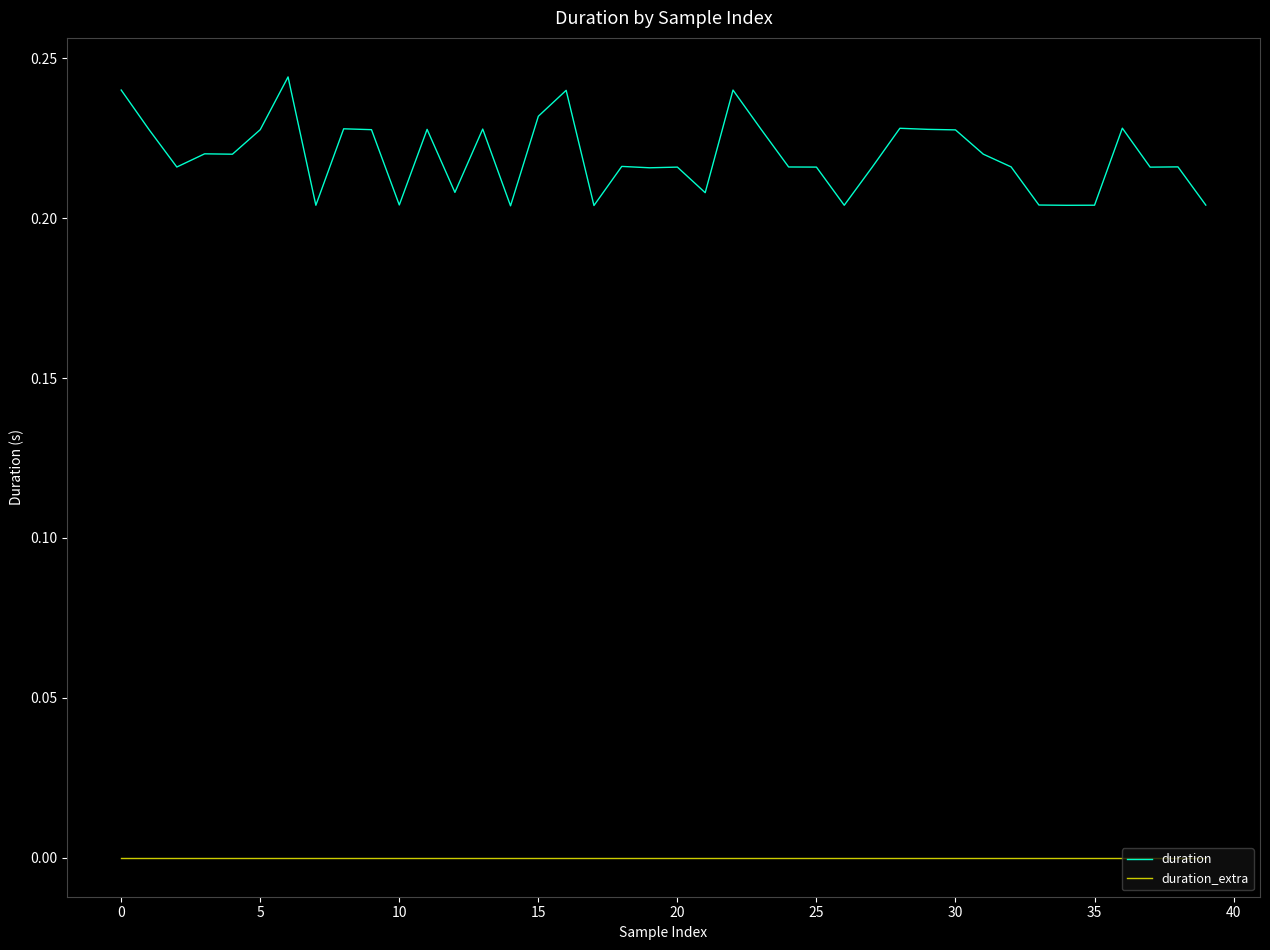

Which series has the largest total across all categories?

duration